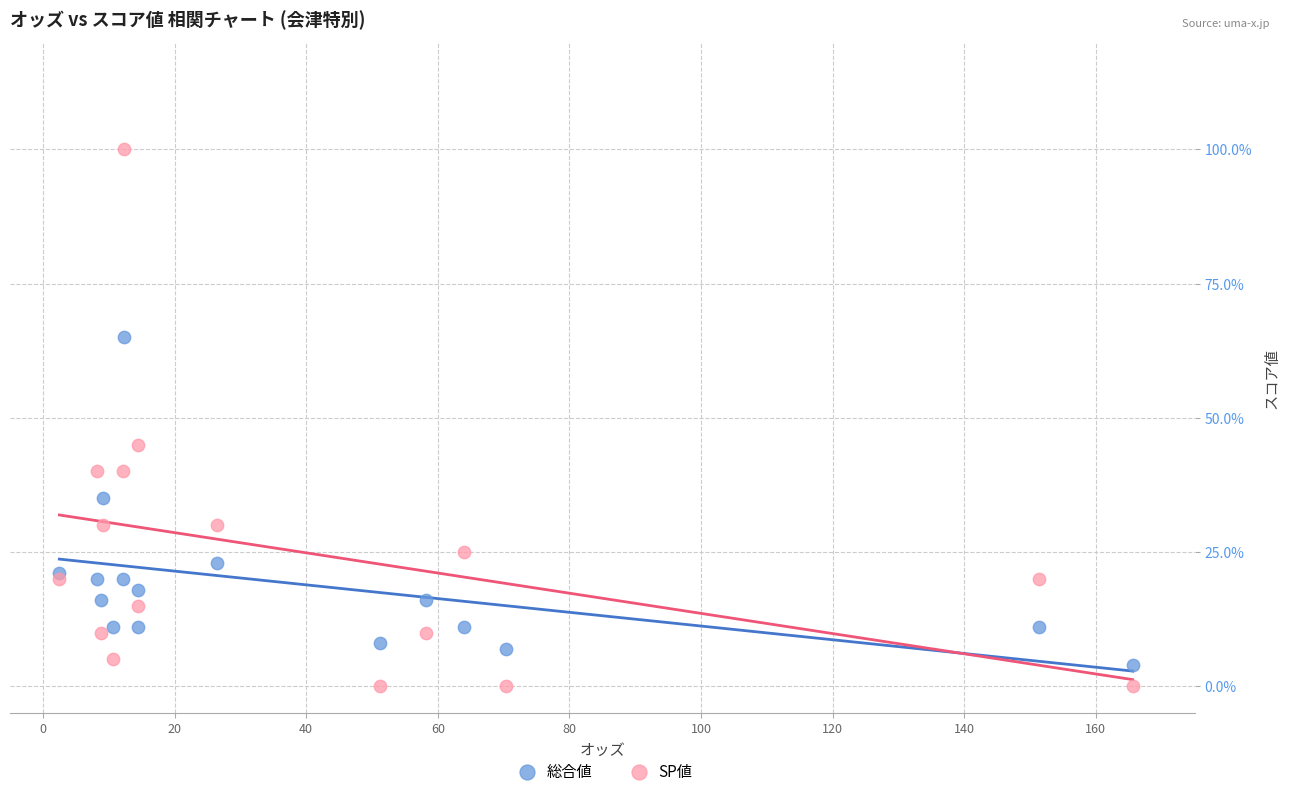

Which series reaches the minimum Y coordinate?

SP値